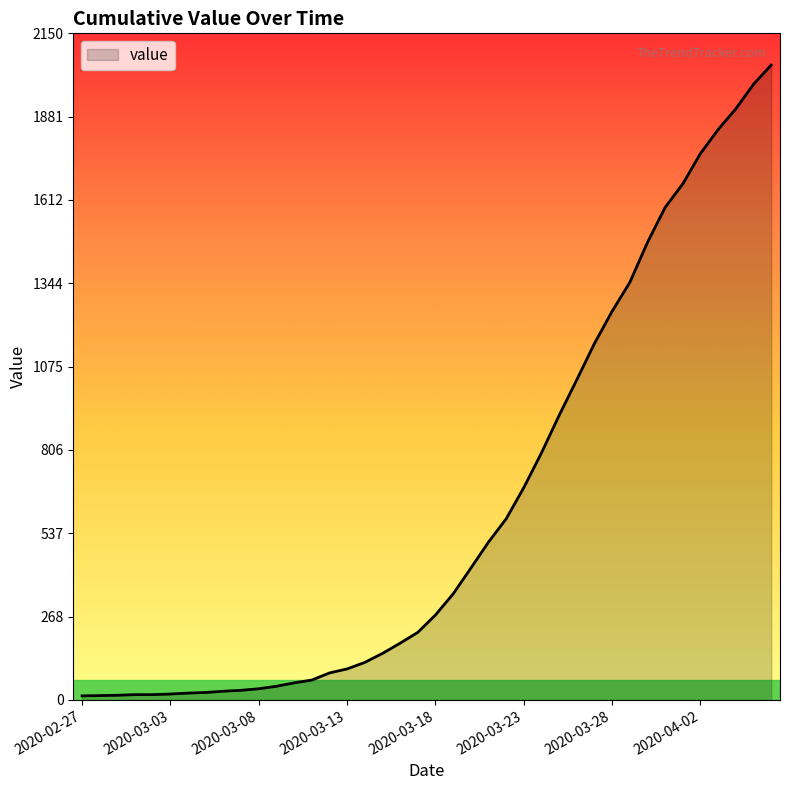

What is the difference between the maximum and minimum values?

2035